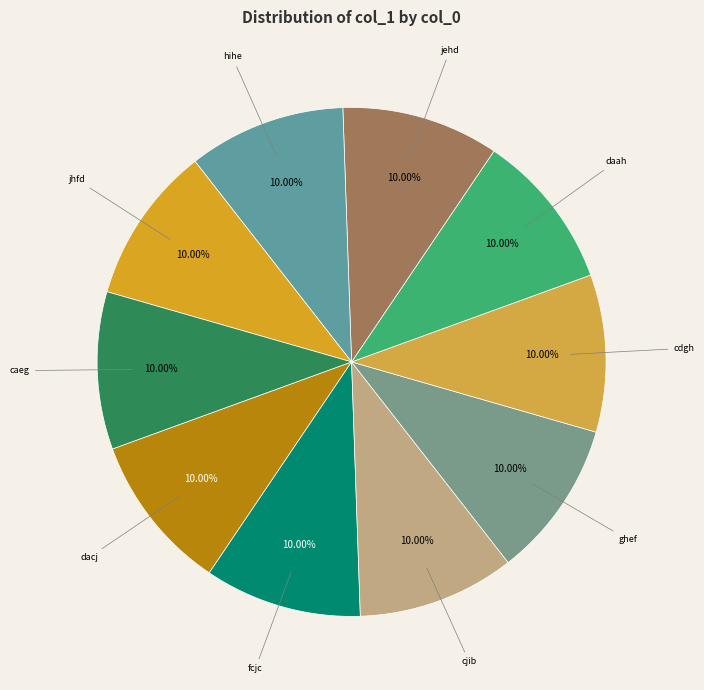

To the nearest percent, what portion does jhfd represent?

10%